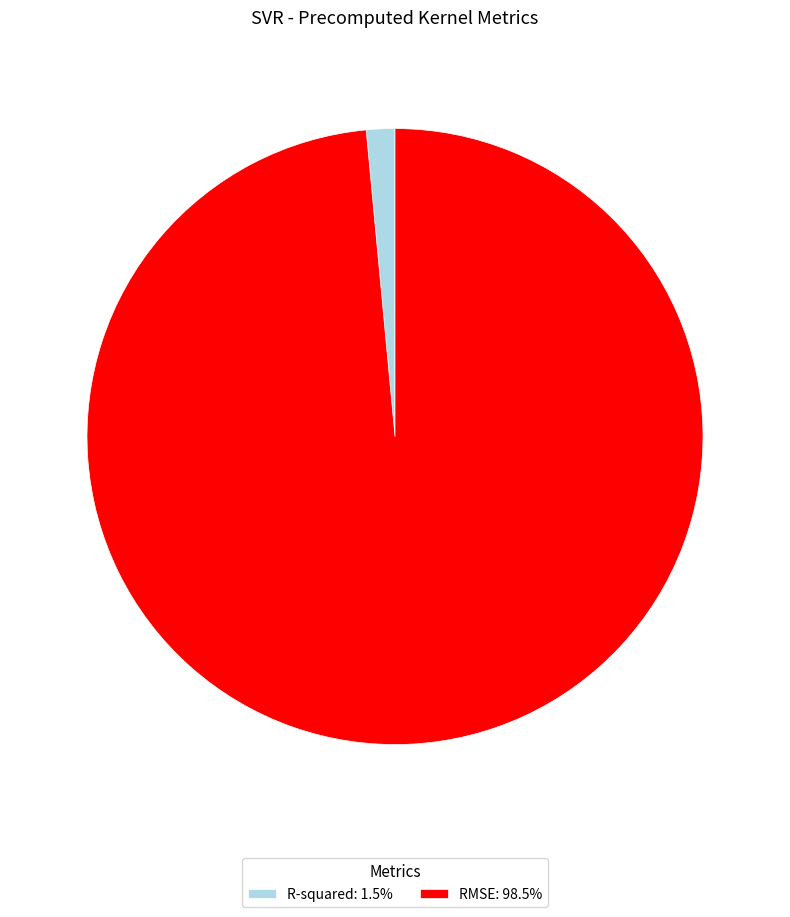

Is R-squared: 1.5% the majority of the pie?

No